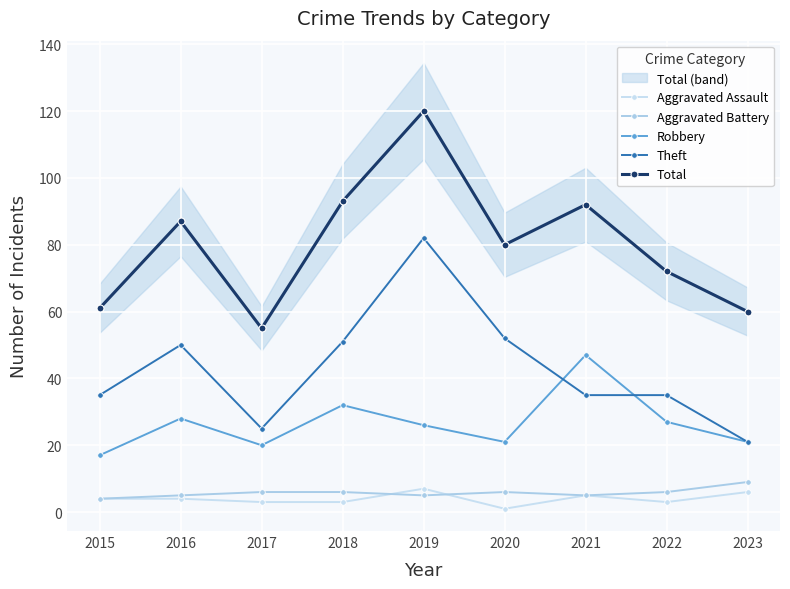

How many lines are shown in the chart?

5